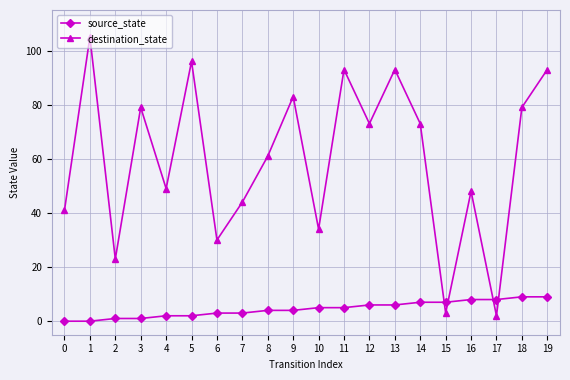

Reading right to left, list all the values displayed in this chart.

source_state: 19=9	18=9	17=8	16=8	15=7	14=7	13=6	12=6	11=5	10=5	9=4	8=4	7=3	6=3	5=2	4=2	3=1	2=1	1=0	0=0
destination_state: 19=93	18=79	17=2	16=48	15=3	14=73	13=93	12=73	11=93	10=34	9=83	8=61	7=44	6=30	5=96	4=49	3=79	2=23	1=105	0=41